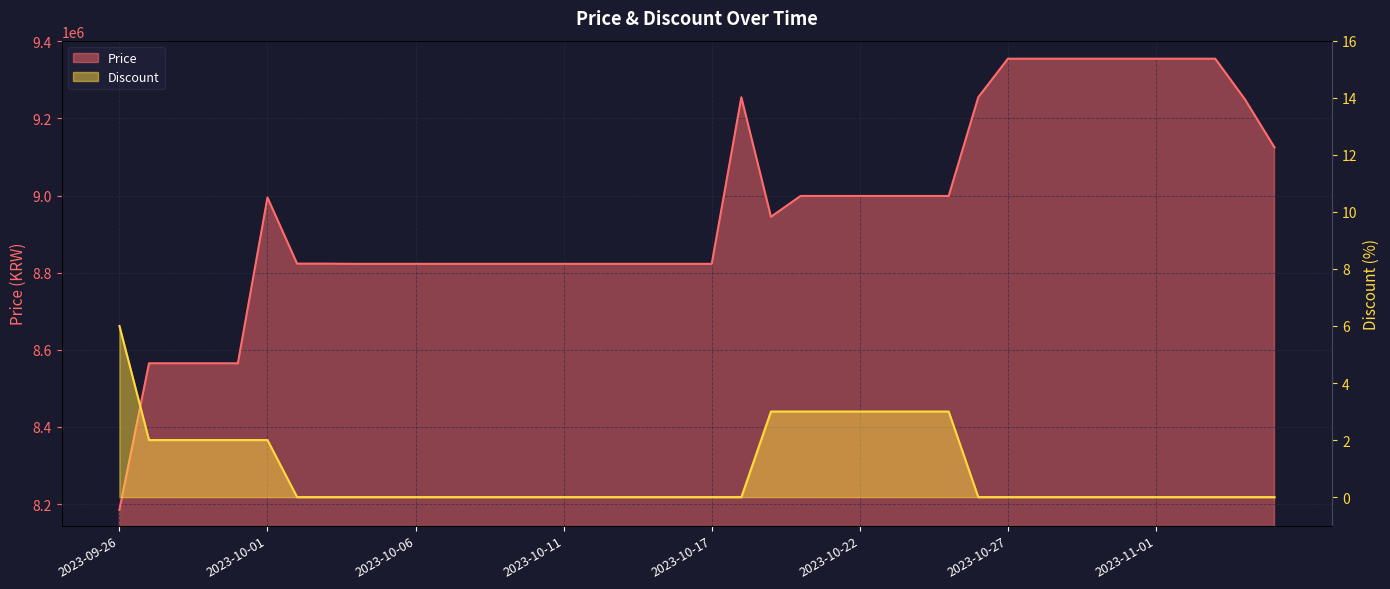

Rank the series at 2023-10-29 from lowest to highest value.

Discount, Price